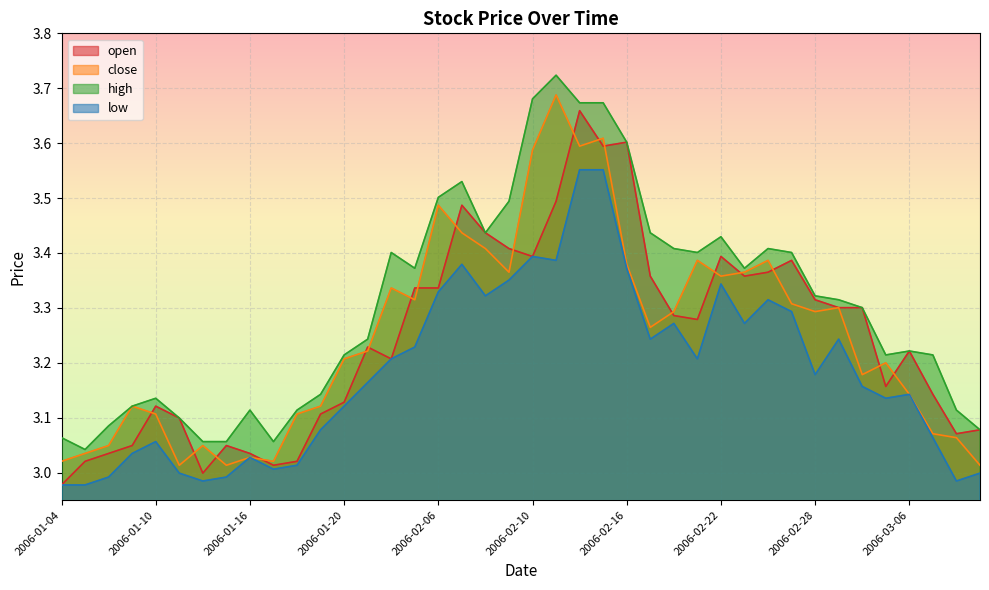

What is the greatest value displayed?

3.7